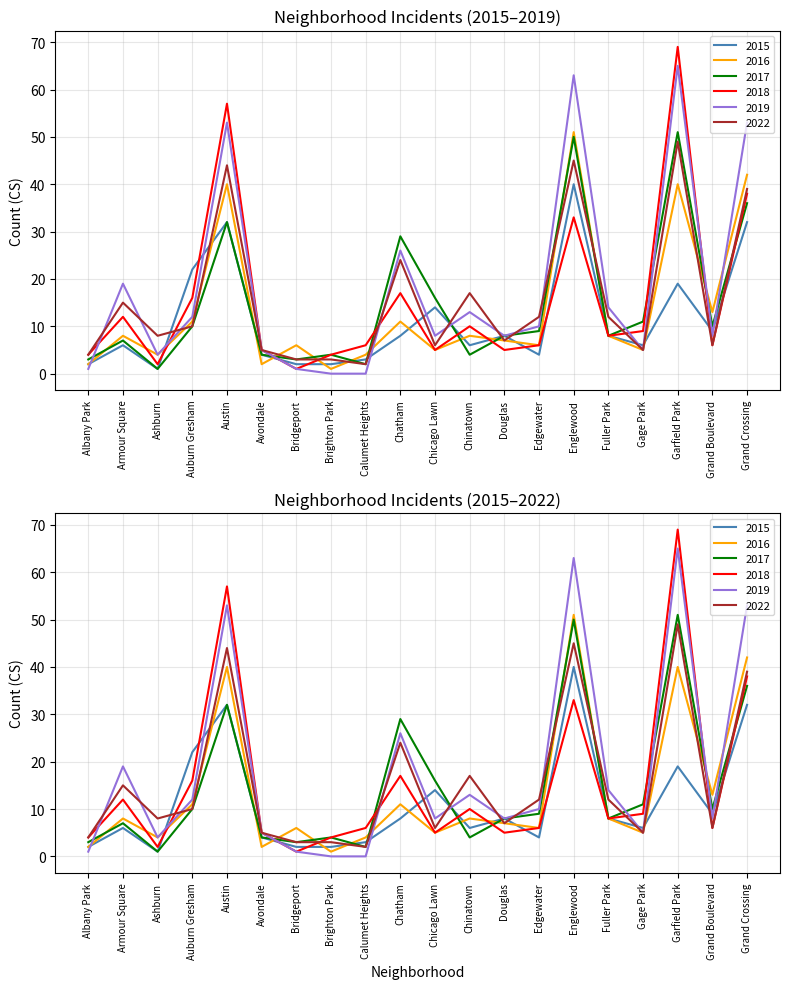

Where is 2019 nearest to the value 32?

Chatham